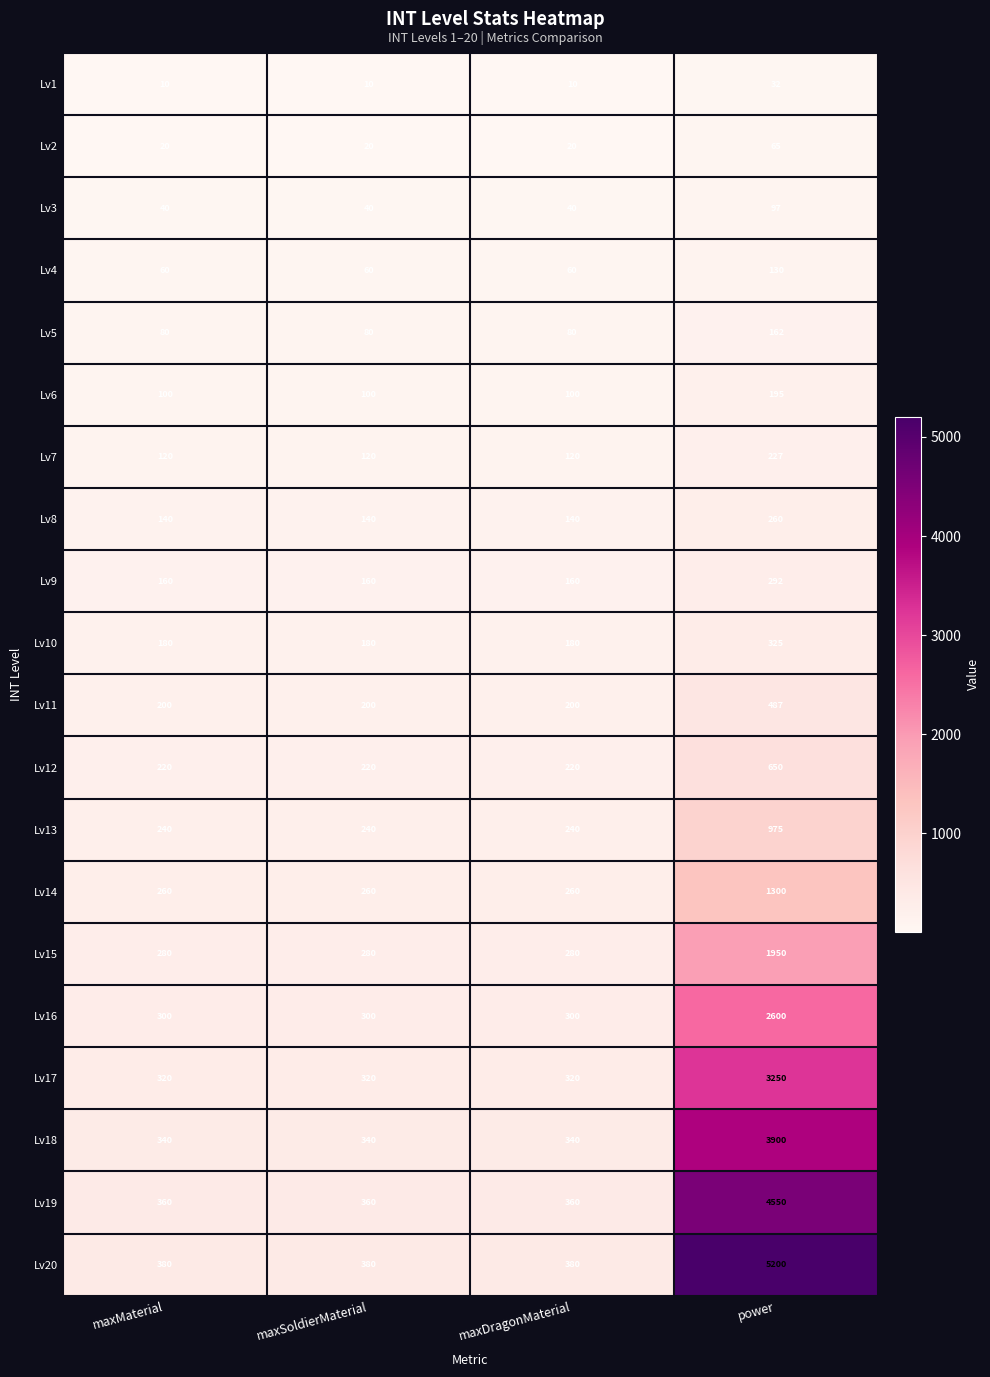

How many data points does each series have?

4